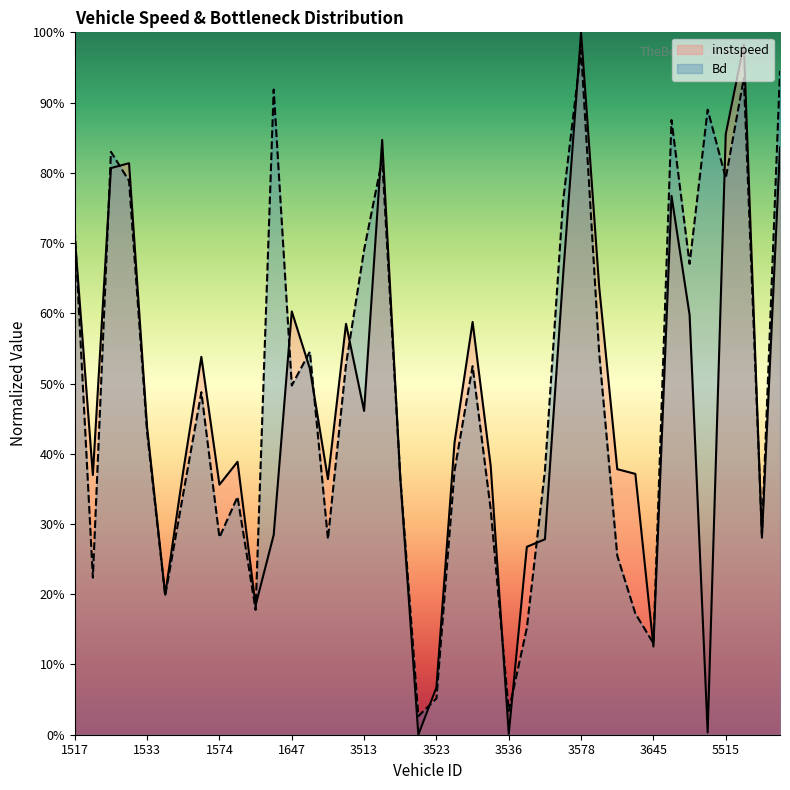

At which category does instspeed reach its first local peak?

1532